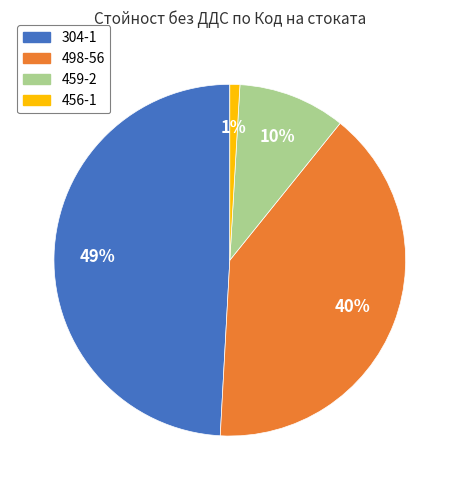

Does 304-1 represent more than half of the total?

No